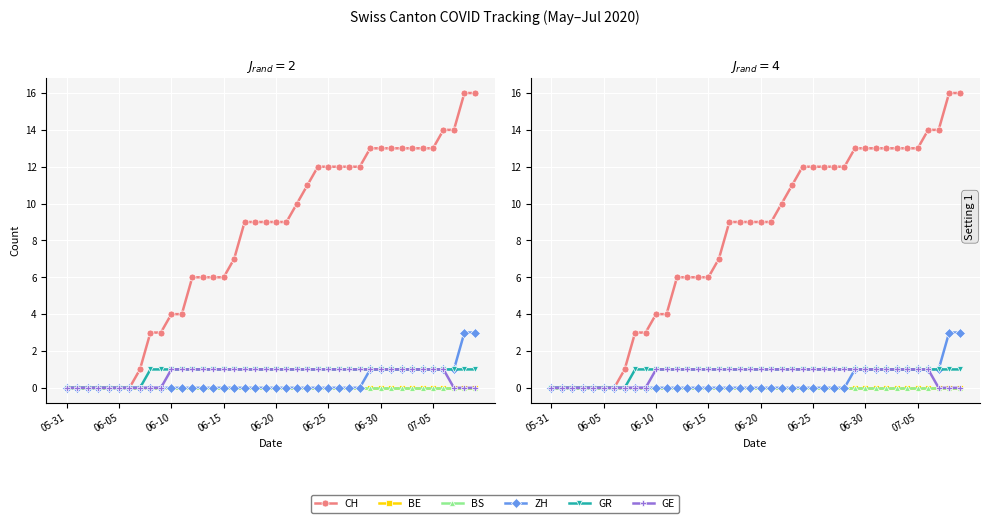

At which label does BS reach its minimum?

05-31